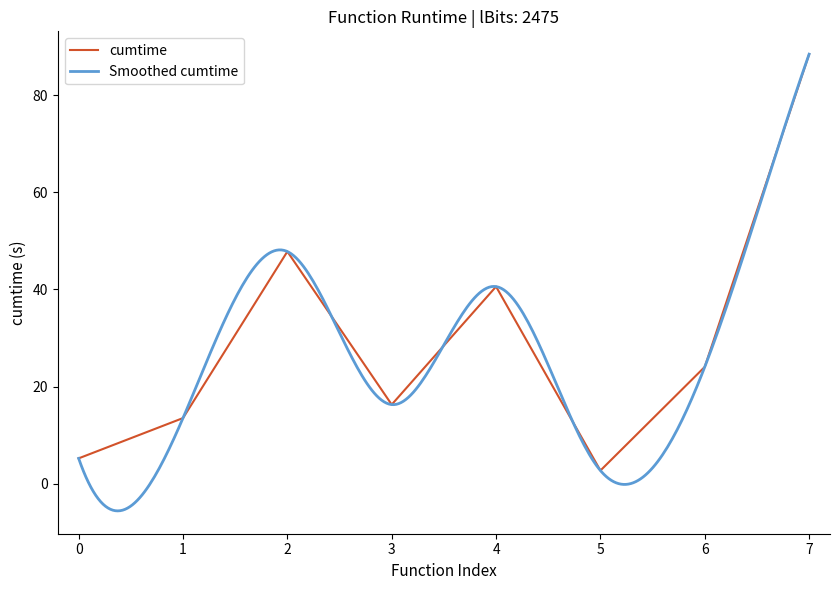

At which label does cumtime reach its minimum?

5